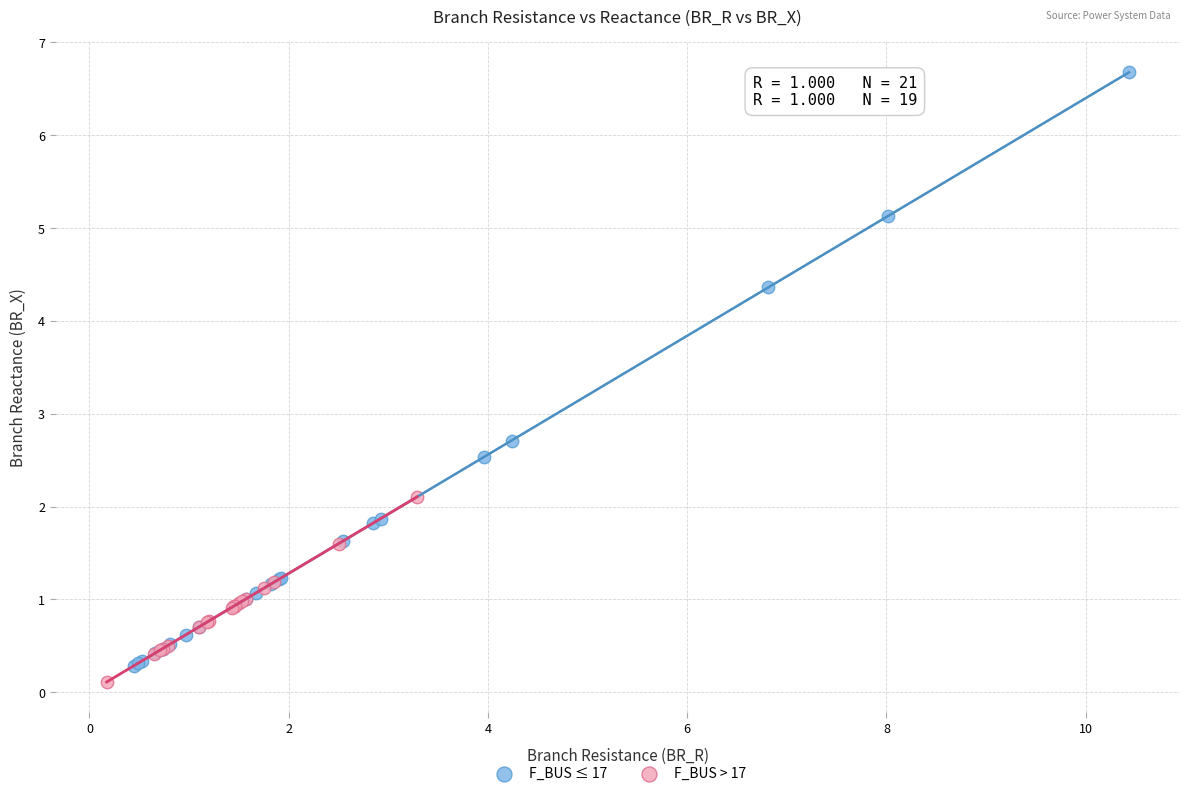

What are all the series names shown in the legend?

F_BUS ≤ 17, F_BUS > 17